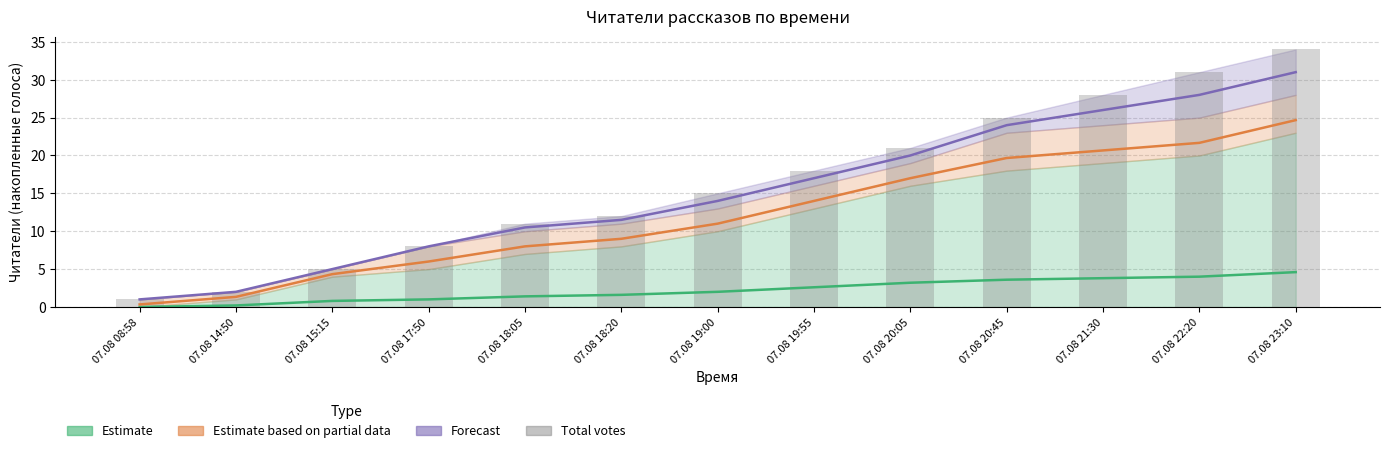

How many values in Estimate (group 1) are above zero?

12